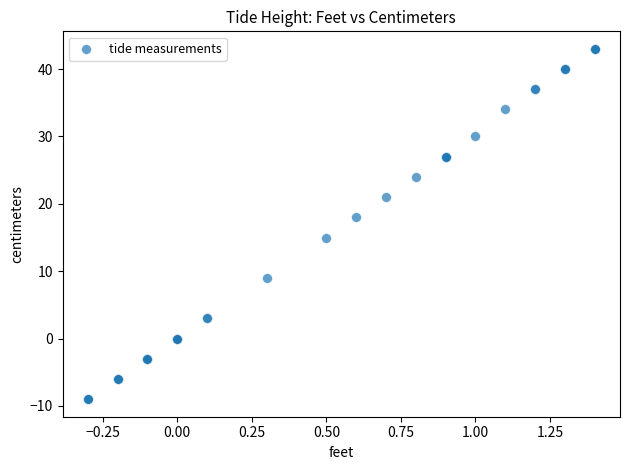

What Y value in the scatter plot is closest to 17?

18